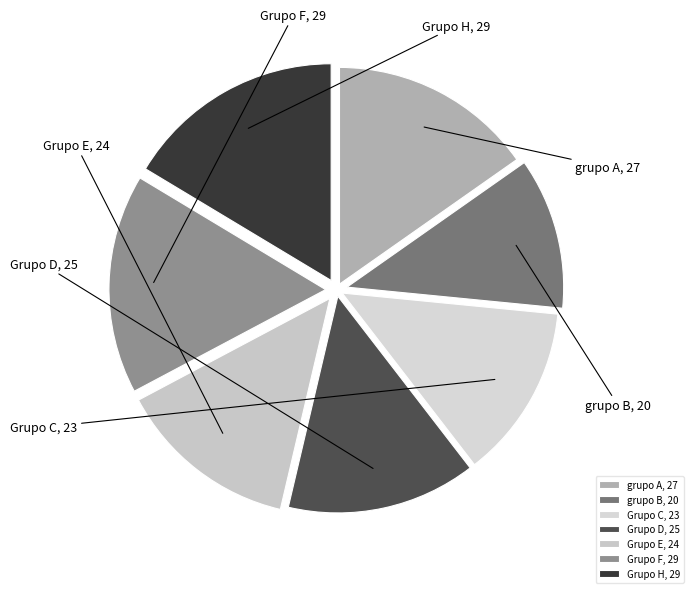

Approximately how many times larger is the value at grupo A compared to Grupo F?

0.9